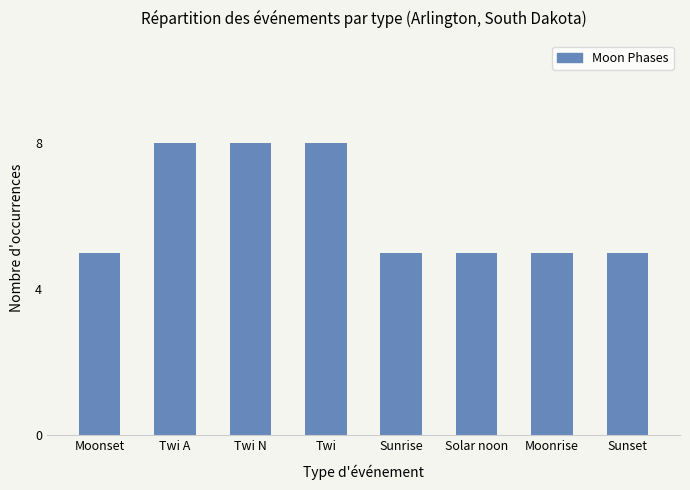

What is the sum of the values at Solar noon and Sunrise?

10